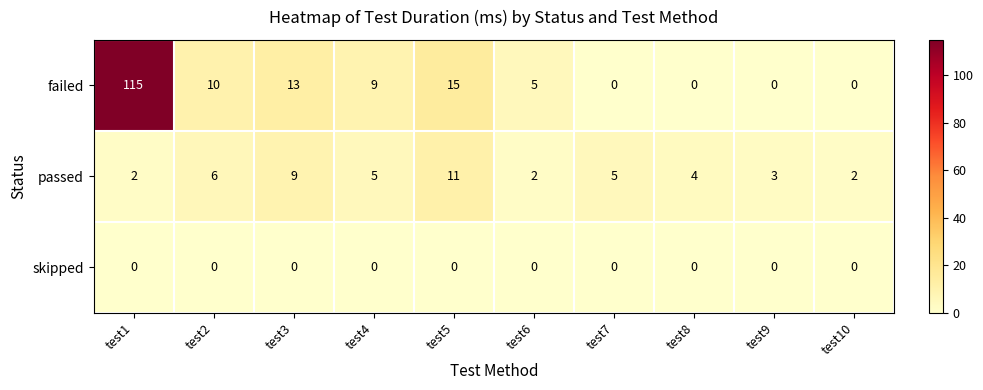

At test4, list the series in order from smallest to largest.

skipped, passed, failed